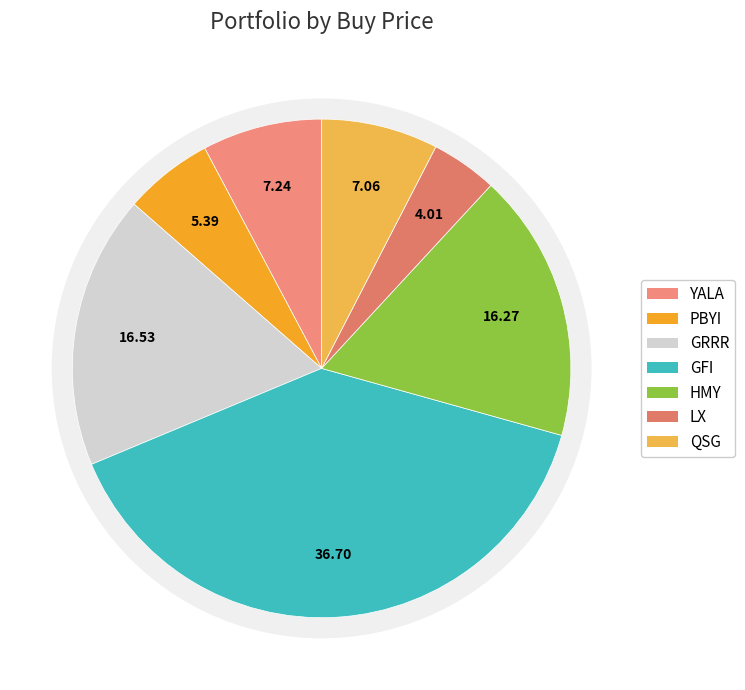

To the nearest percent, what is the average slice percentage?

14%